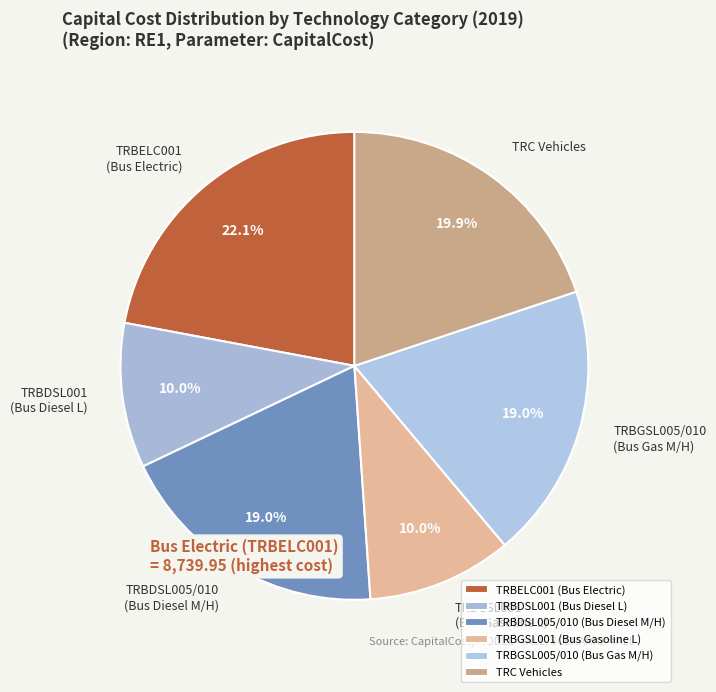

Which slice is the largest?

TRBELC001 (Bus Electric)